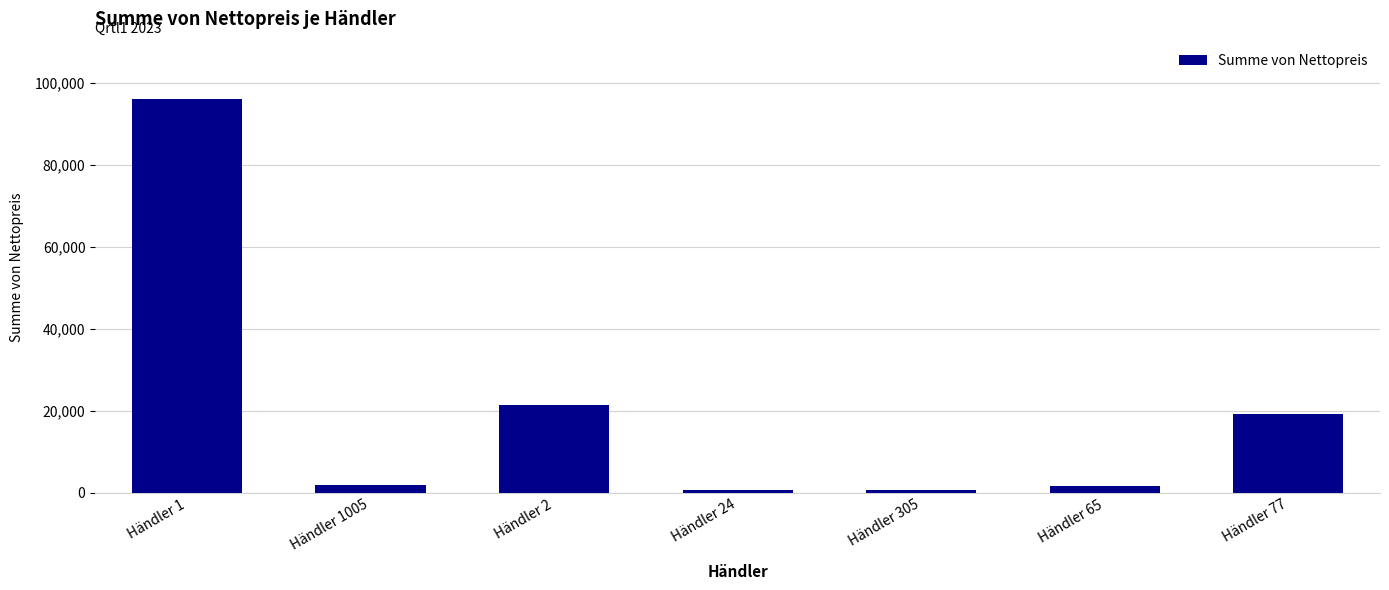

Where is the data nearest to the value 48360?

Händler 2